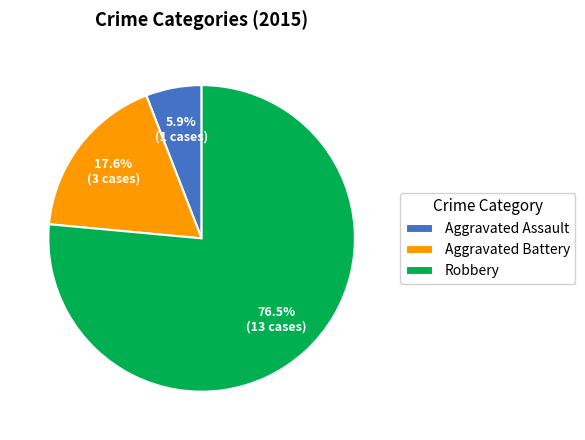

Combined, what portion of the pie is Aggravated Assault and Aggravated Battery?

23.5%